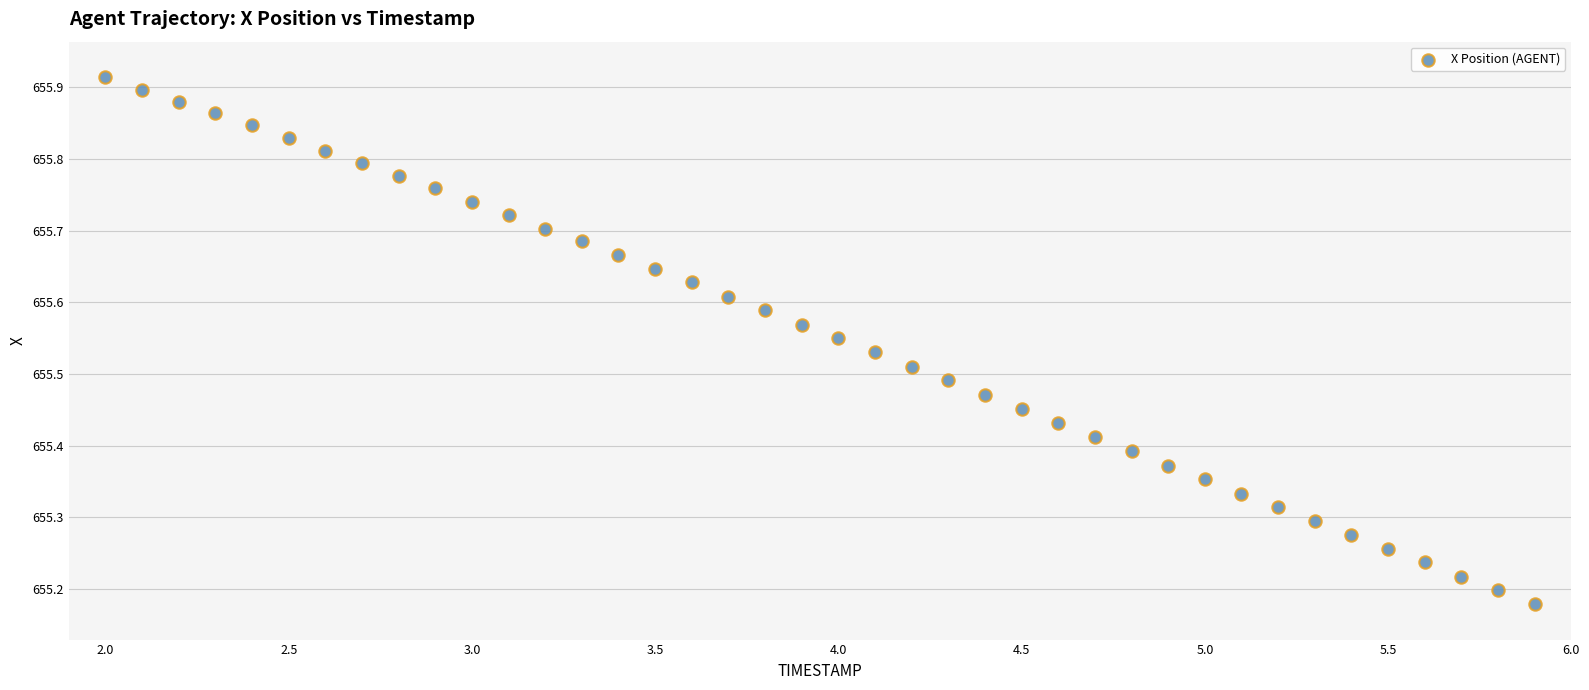

What is the range of Y values (max minus min)?

0.7